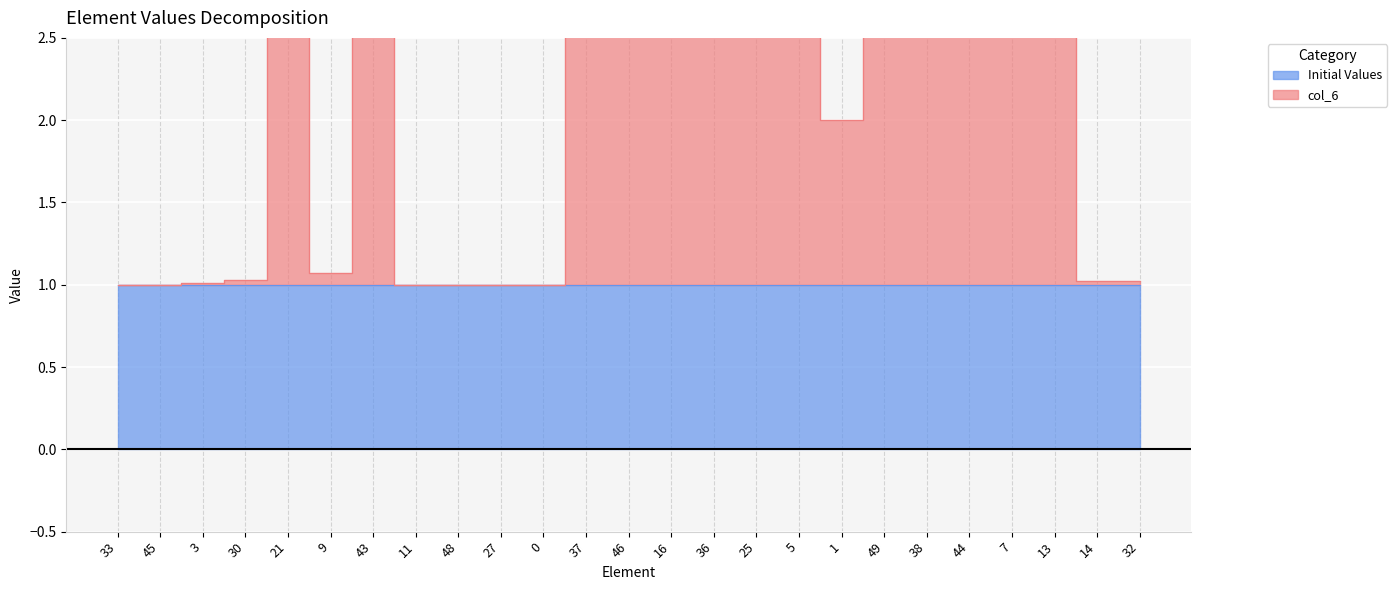

What is the smallest value displayed?

1.0